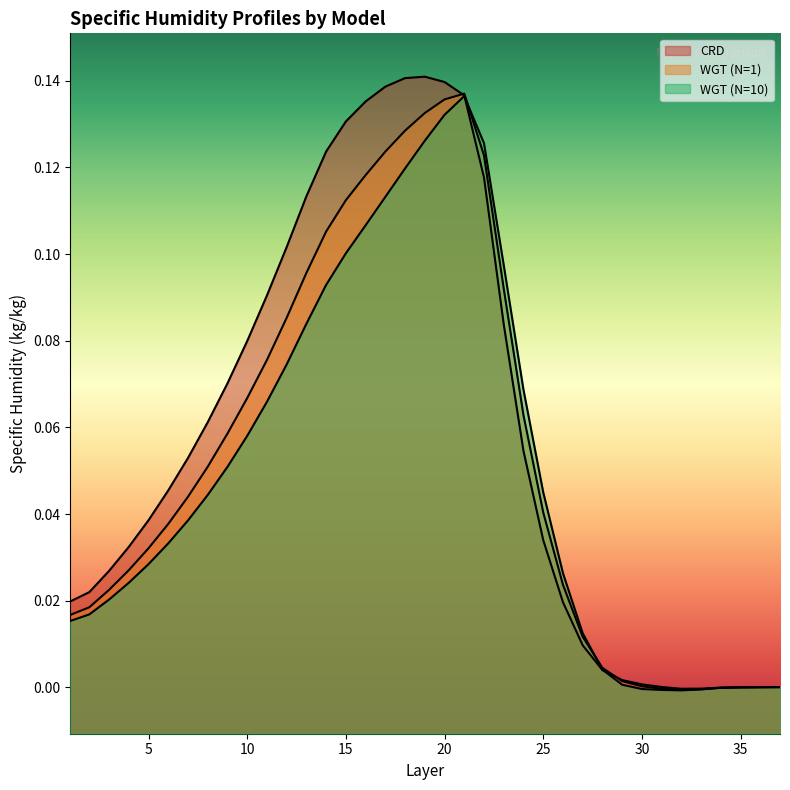

Is it true that WGT (N=1) equals 0.0 at 4?

False